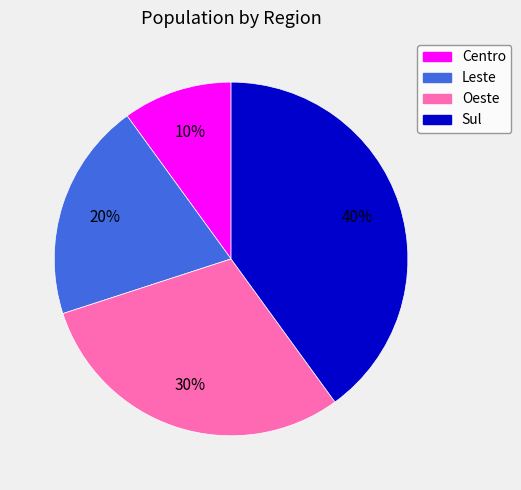

Rank the categories by value from lowest to highest.

Centro, Leste, Oeste, Sul